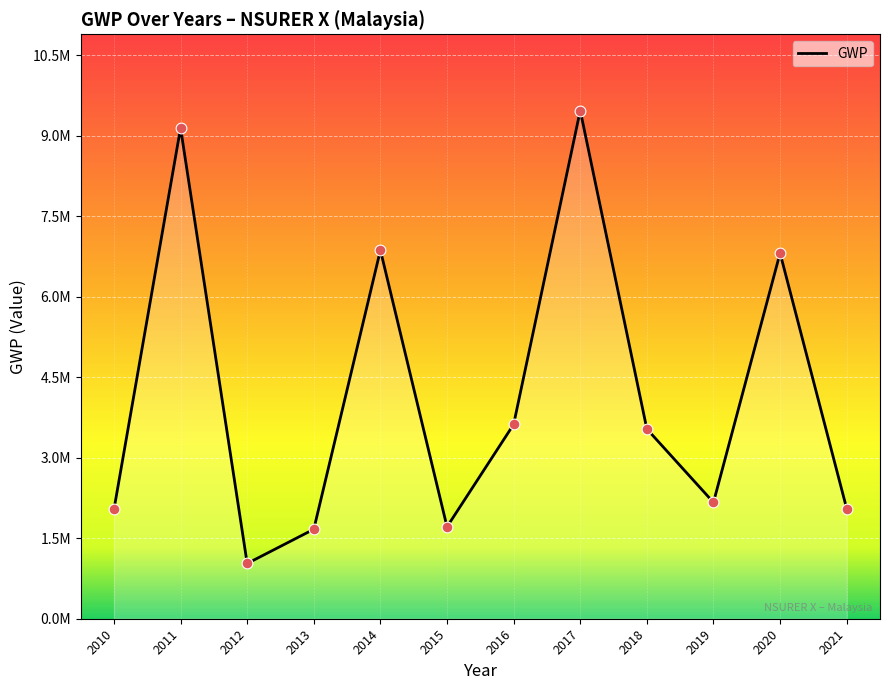

Between 2021 and 2013, which is larger?

2021